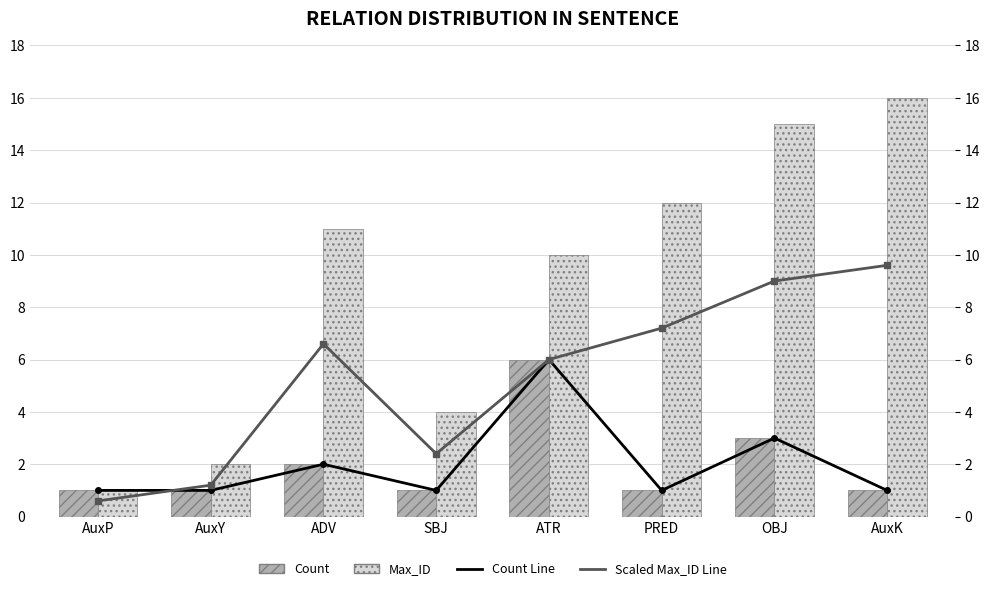

Is the value of Count Line at ADV greater than the value of Max_ID at ADV?

No